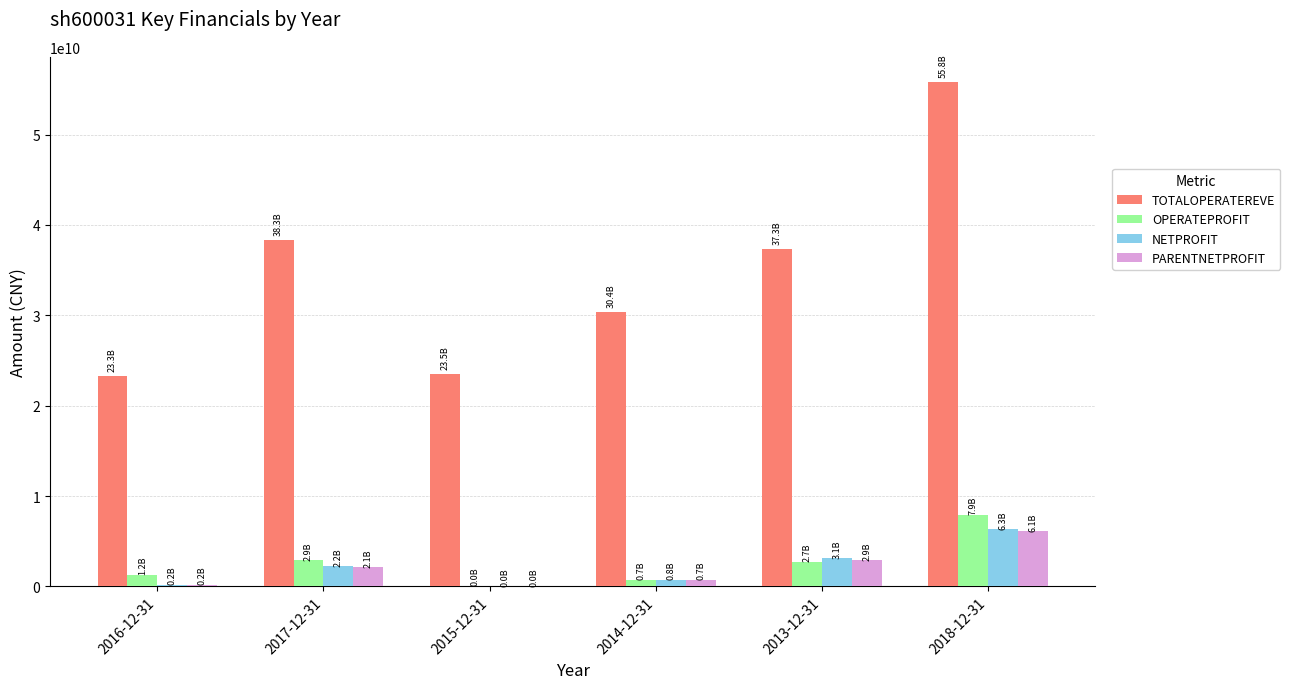

Which series has the largest total across all categories?

TOTALOPERATEREVE